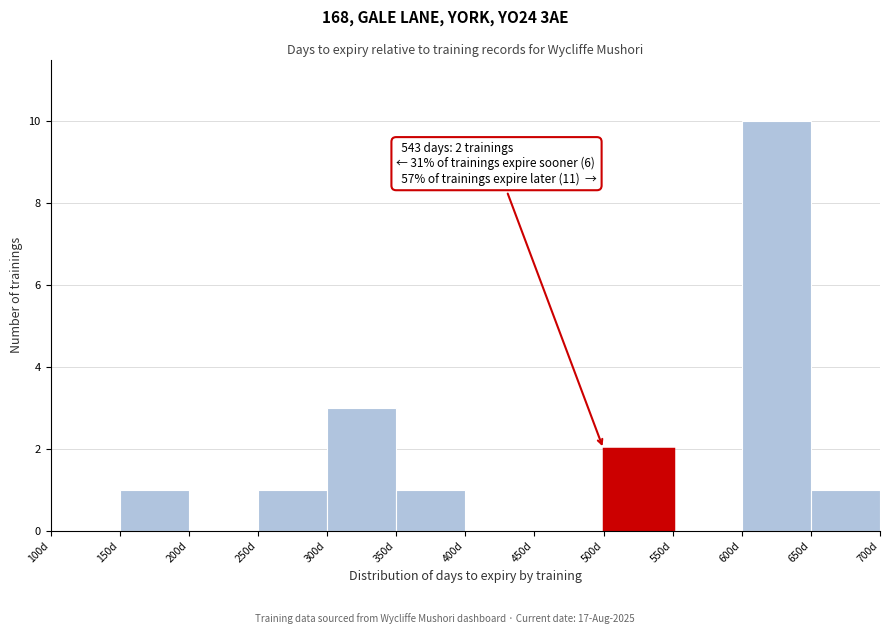

Over which range of the x-axis is the bar tallest?

600 to 650